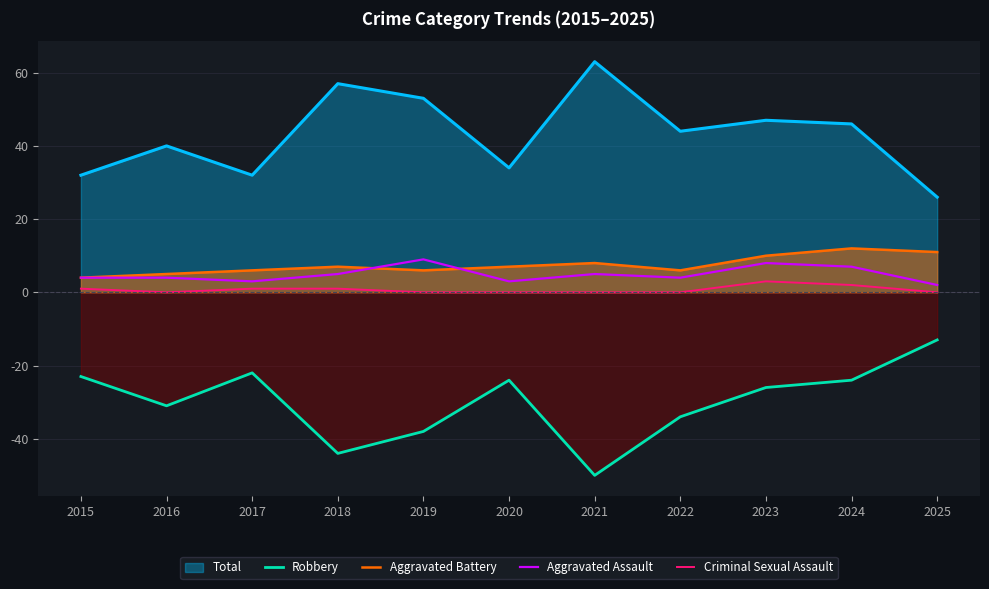

The Criminal Sexual Assault series shows 0 at 2025. True or false?

True